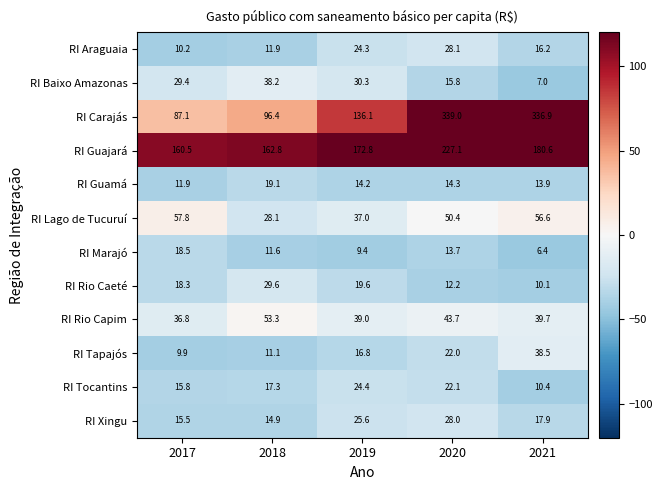

Which label corresponds to the smallest value in the chart?

2021